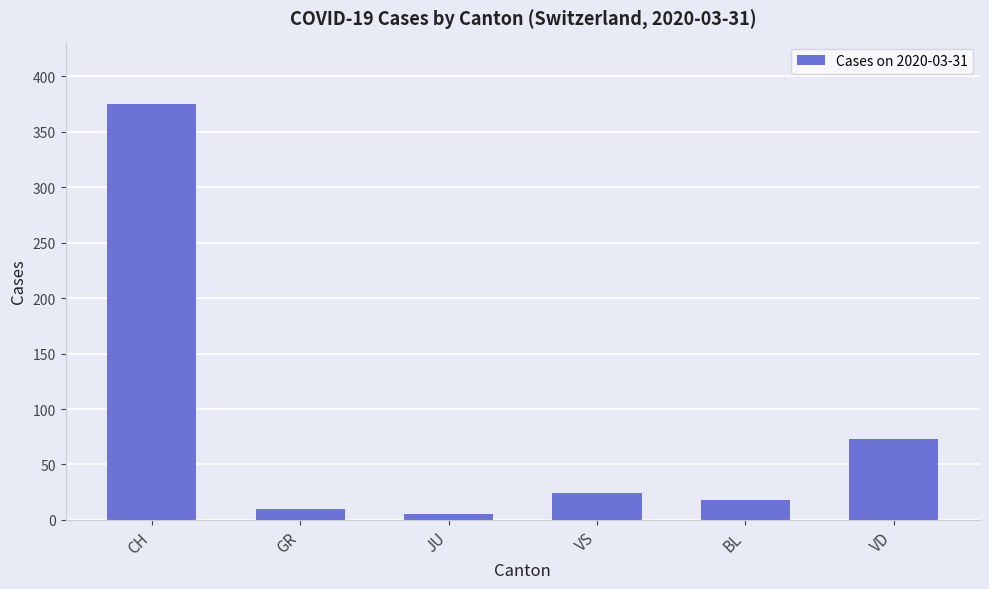

True or false: the data shows 24 at VS.

True